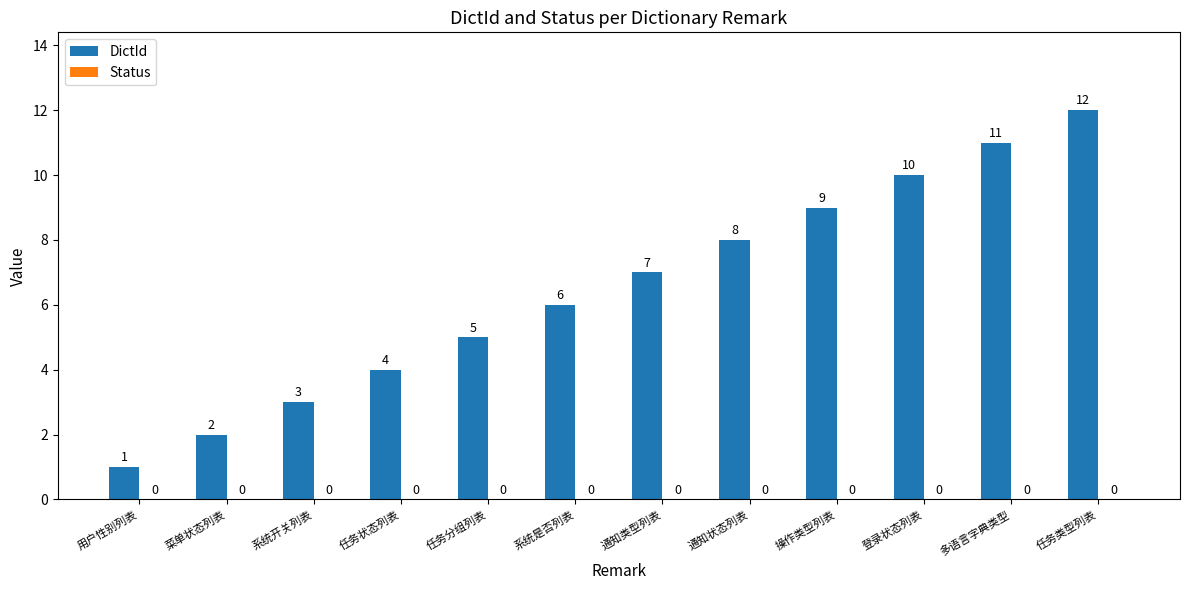

How many bars are there in total?

12